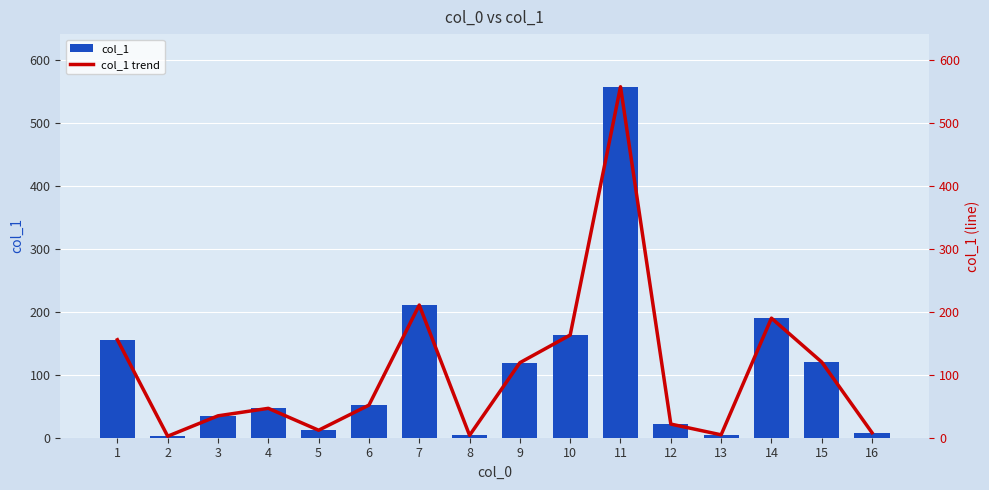

How many values in the col_1 series exceed 51?

8